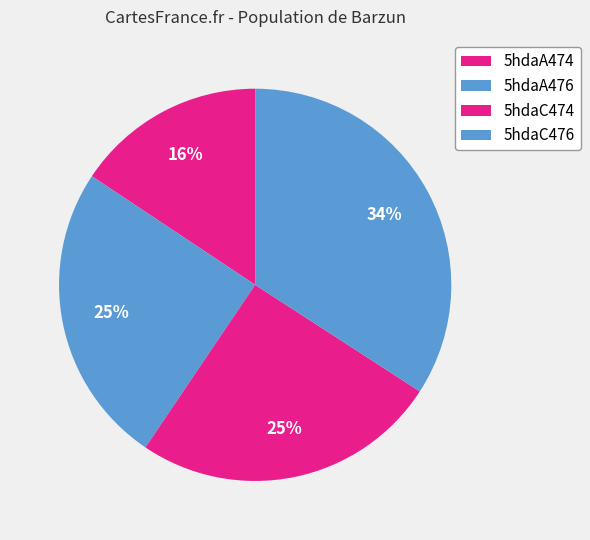

Is there a majority slice in this chart?

No